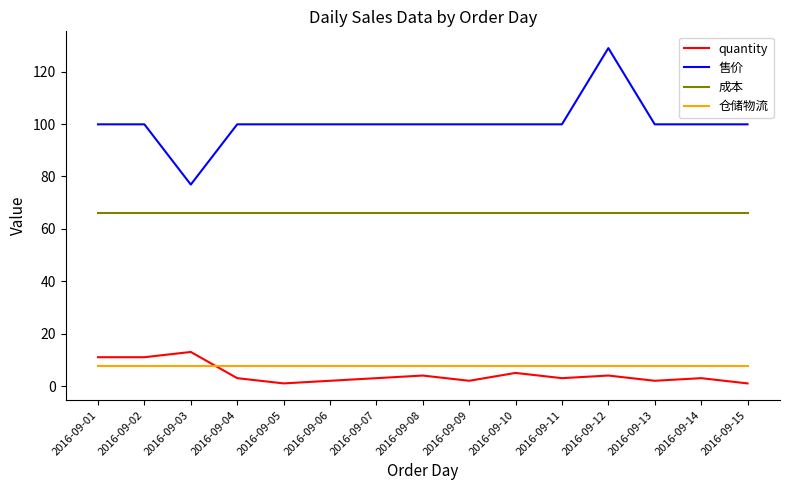

Reading left to right, extract all data points from this chart.

quantity: 2016-09-01=11.0	2016-09-02=11.0	2016-09-03=13.0	2016-09-04=3.0	2016-09-05=1.0	2016-09-06=2.0	2016-09-07=3.0	2016-09-08=4.0	2016-09-09=2.0	2016-09-10=5.0	2016-09-11=3.0	2016-09-12=4.0	2016-09-13=2.0	2016-09-14=3.0	2016-09-15=1.0
售价: 2016-09-01=99.9	2016-09-02=99.9	2016-09-03=76.9	2016-09-04=99.9	2016-09-05=99.9	2016-09-06=99.9	2016-09-07=99.9	2016-09-08=99.9	2016-09-09=99.9	2016-09-10=99.9	2016-09-11=99.9	2016-09-12=129.0	2016-09-13=99.9	2016-09-14=99.9	2016-09-15=99.9
成本: 2016-09-01=66.0	2016-09-02=66.0	2016-09-03=66.0	2016-09-04=66.0	2016-09-05=66.0	2016-09-06=66.0	2016-09-07=66.0	2016-09-08=66.0	2016-09-09=66.0	2016-09-10=66.0	2016-09-11=66.0	2016-09-12=66.0	2016-09-13=66.0	2016-09-14=66.0	2016-09-15=66.0
仓储物流: 2016-09-01=7.5	2016-09-02=7.5	2016-09-03=7.5	2016-09-04=7.5	2016-09-05=7.5	2016-09-06=7.5	2016-09-07=7.5	2016-09-08=7.5	2016-09-09=7.5	2016-09-10=7.5	2016-09-11=7.5	2016-09-12=7.5	2016-09-13=7.5	2016-09-14=7.5	2016-09-15=7.5